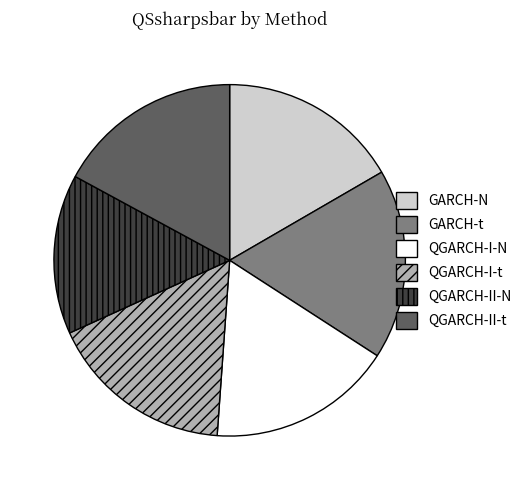

Does QGARCH-I-N represent more than half of the total?

No